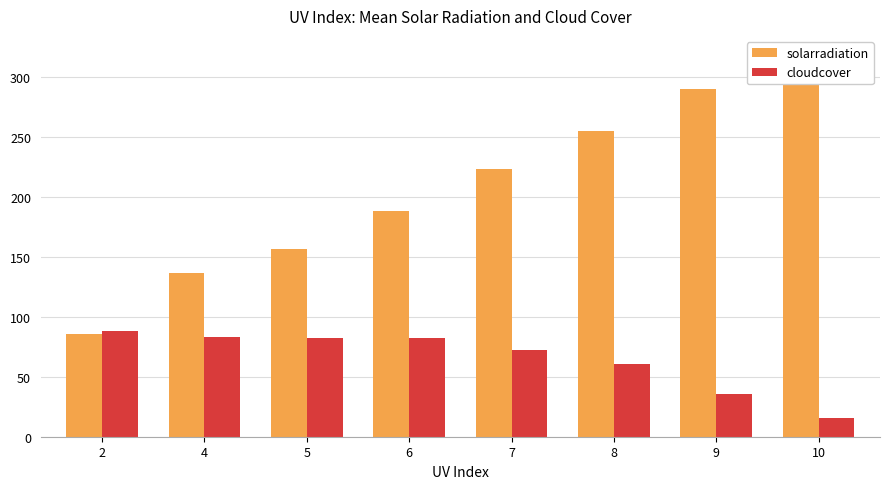

At which category is the sum across all series the highest?

10